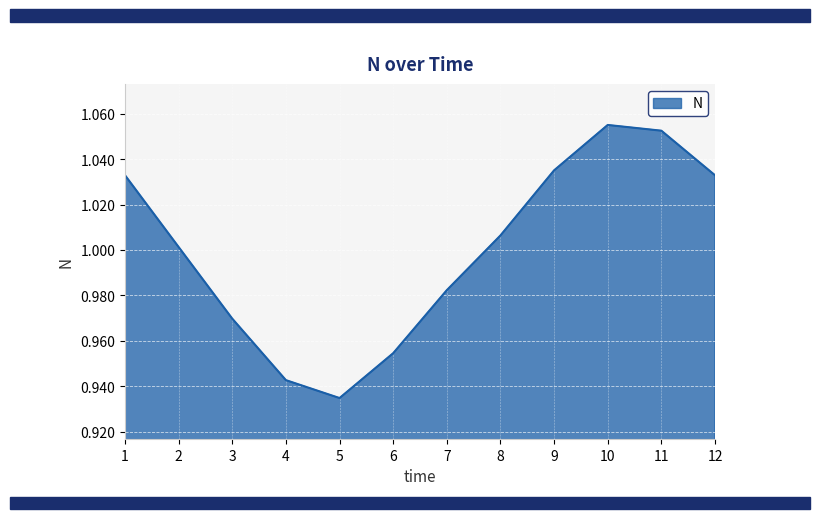

Between 12 and 7, which is larger?

12